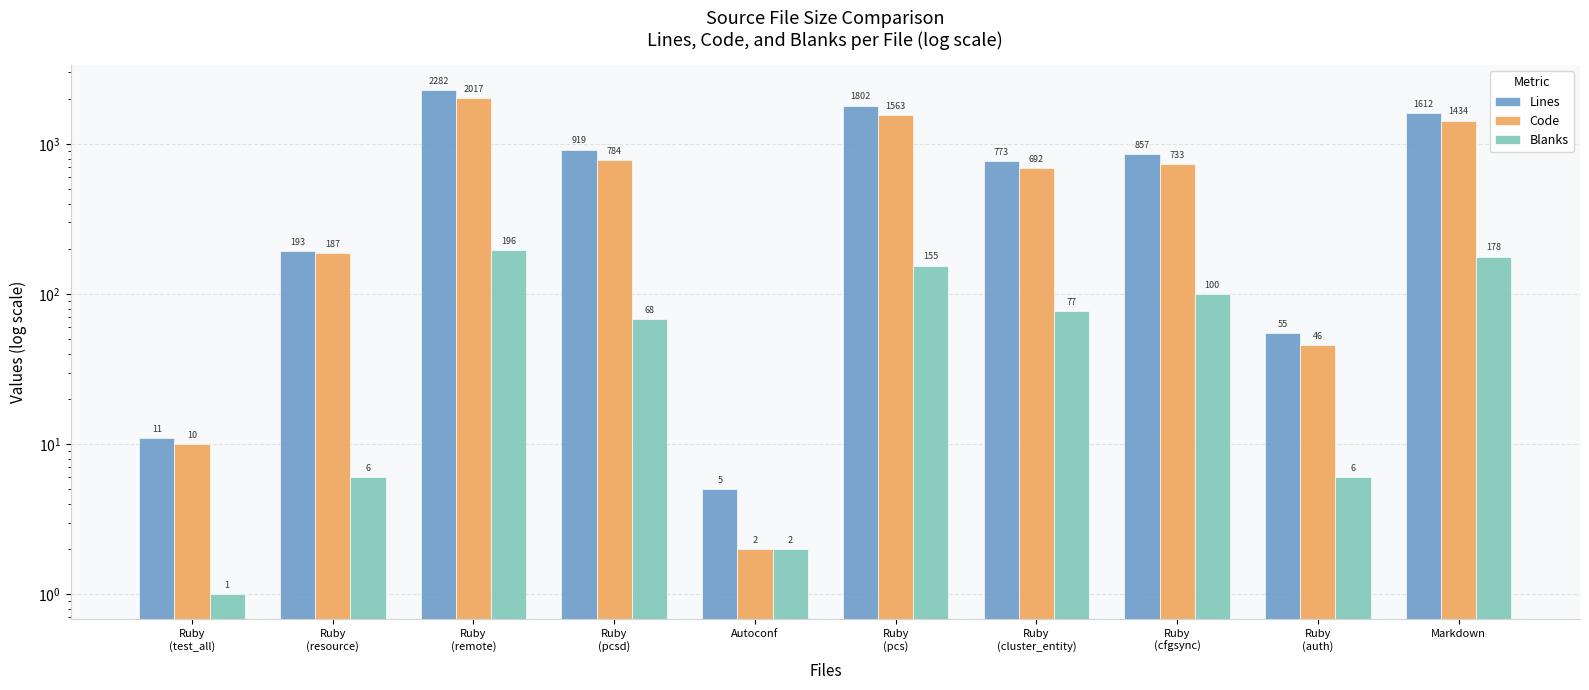

What is the difference between the highest and lowest values at Markdown?

1434